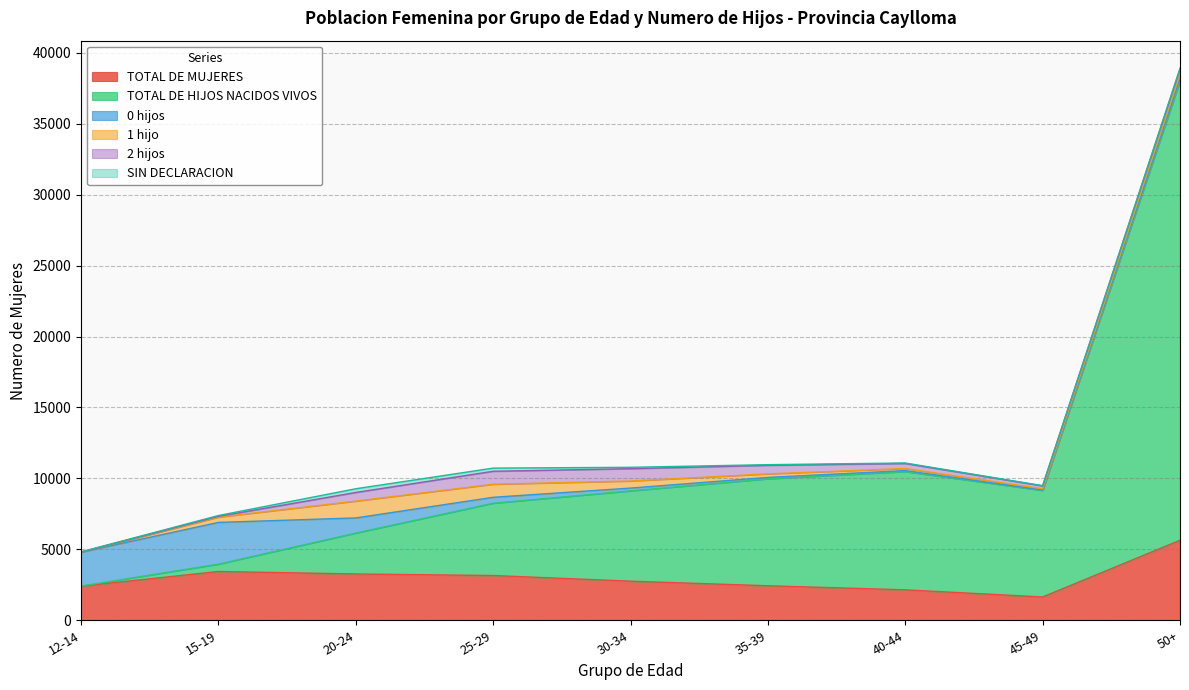

What is the label of the 2nd point from the left?

15-19